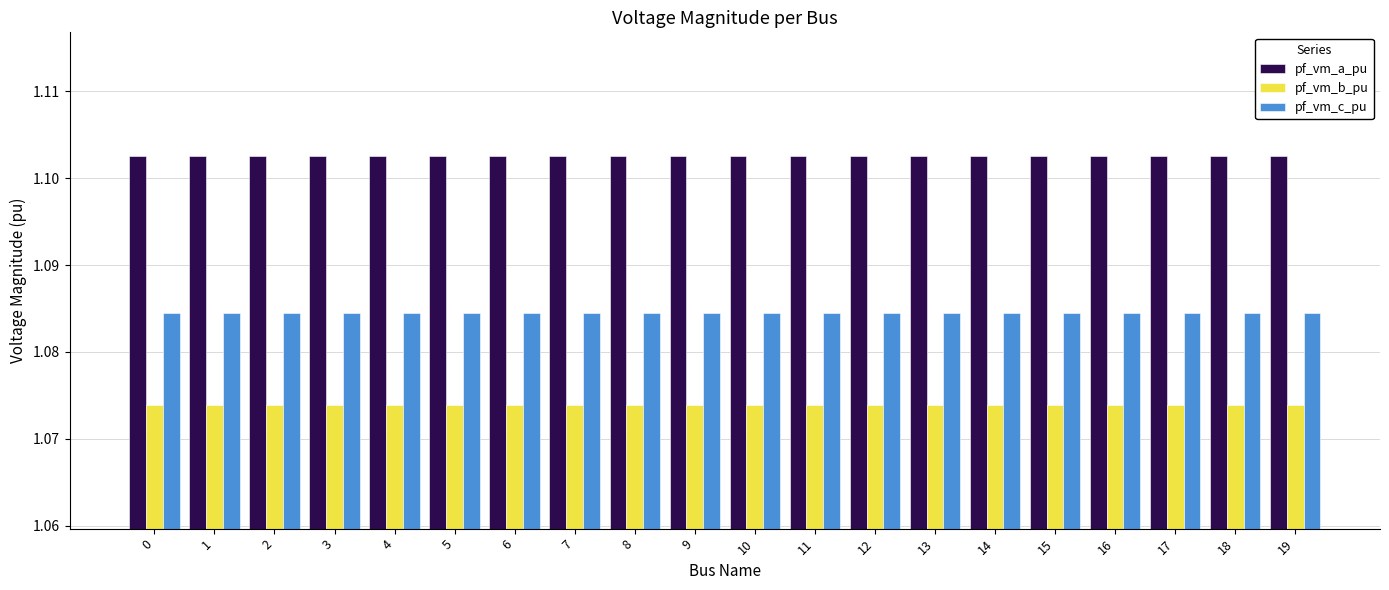

Which series has the largest total across all categories?

pf_vm_a_pu